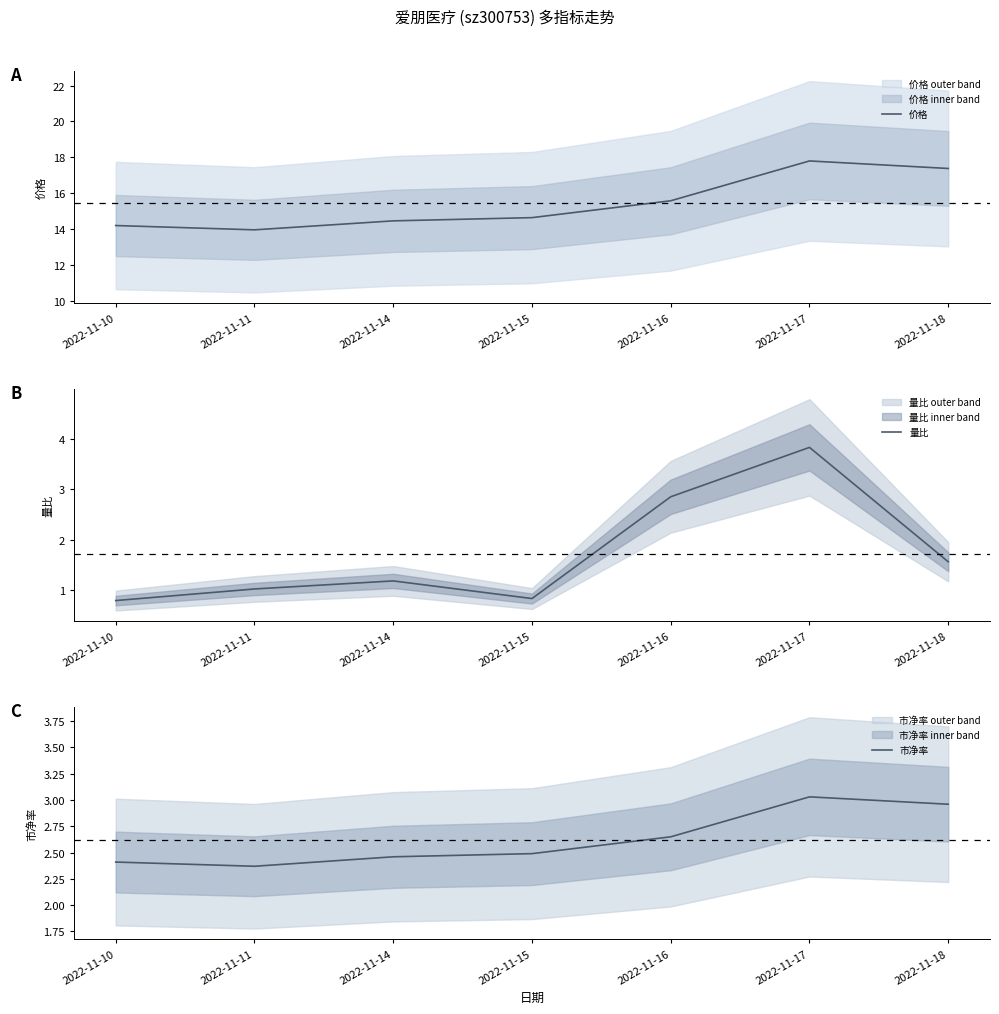

What is the value of the 价格 point at the 2nd from the left?

14.0